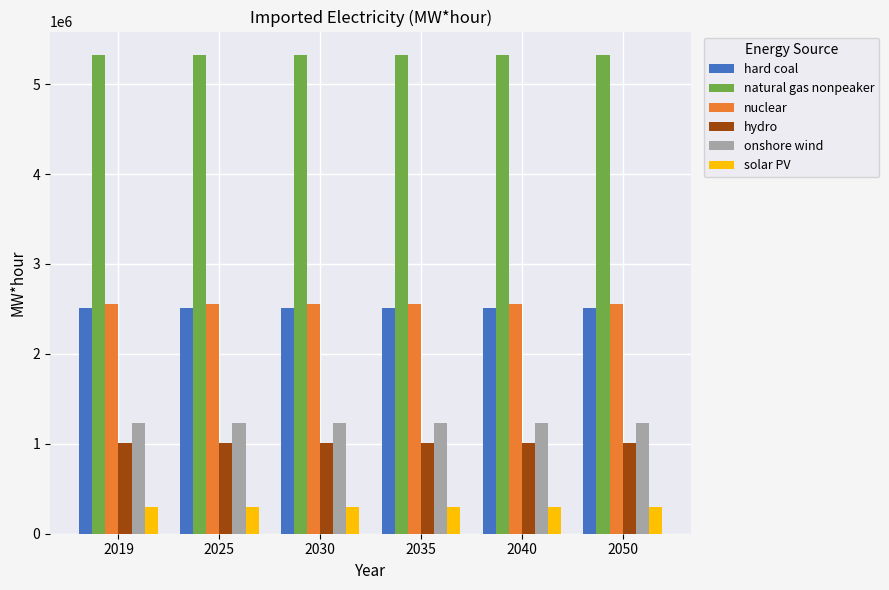

True or false: nuclear has a value of 2550785.5 at 2019.

True